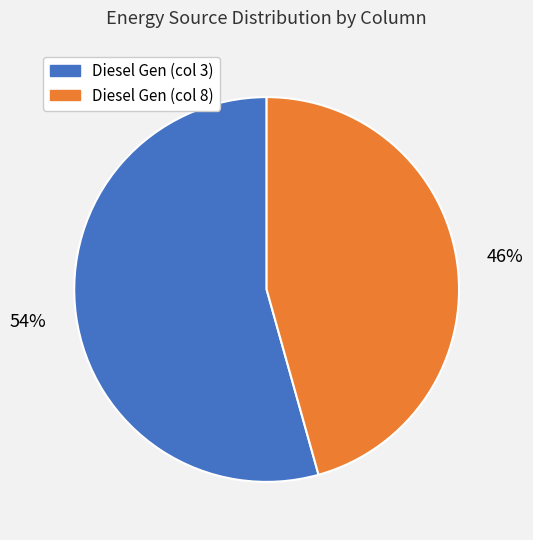

To the nearest percent, what is the average slice percentage?

50%